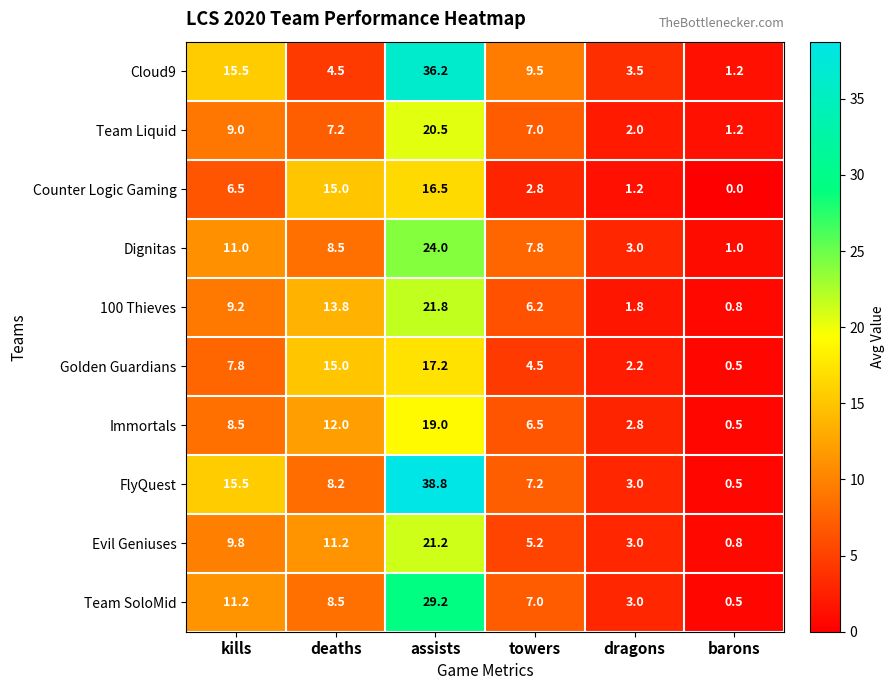

List the labels in order of Dignitas value, largest first.

assists, kills, deaths, towers, dragons, barons